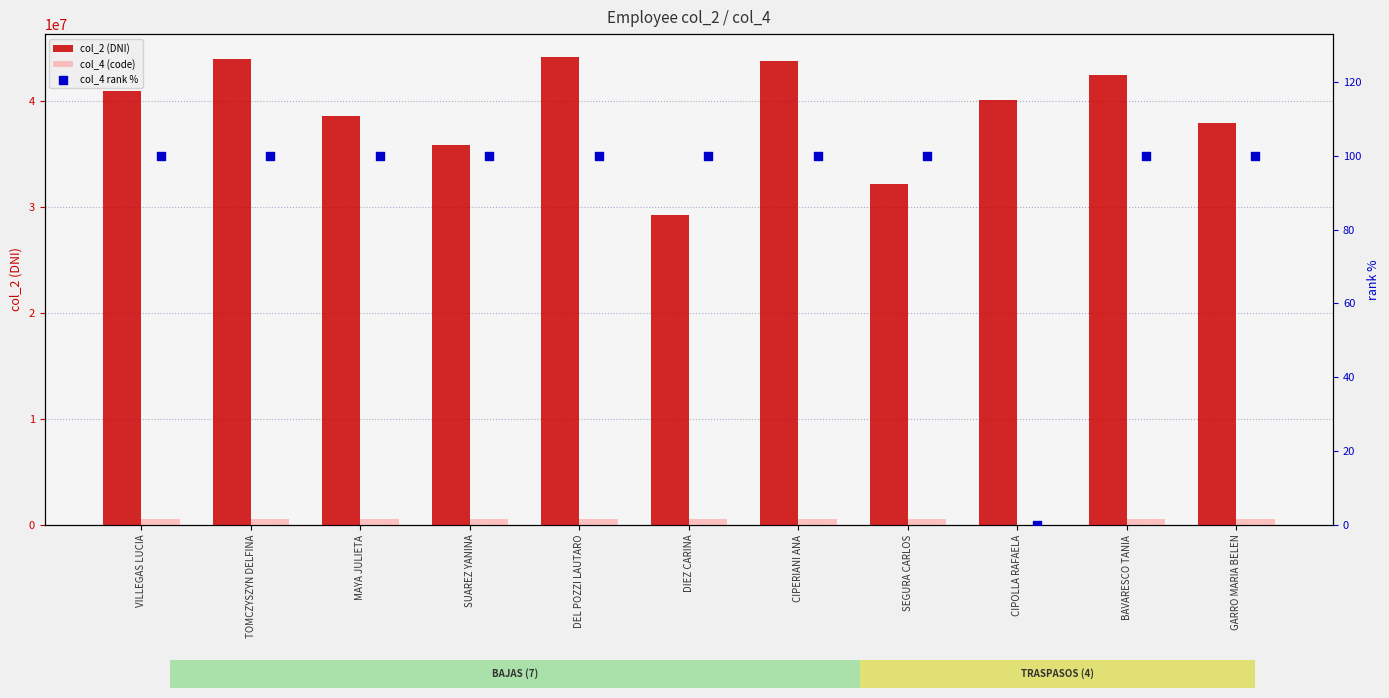

Which series has the widest spread of Y values?

col_2 (DNI)